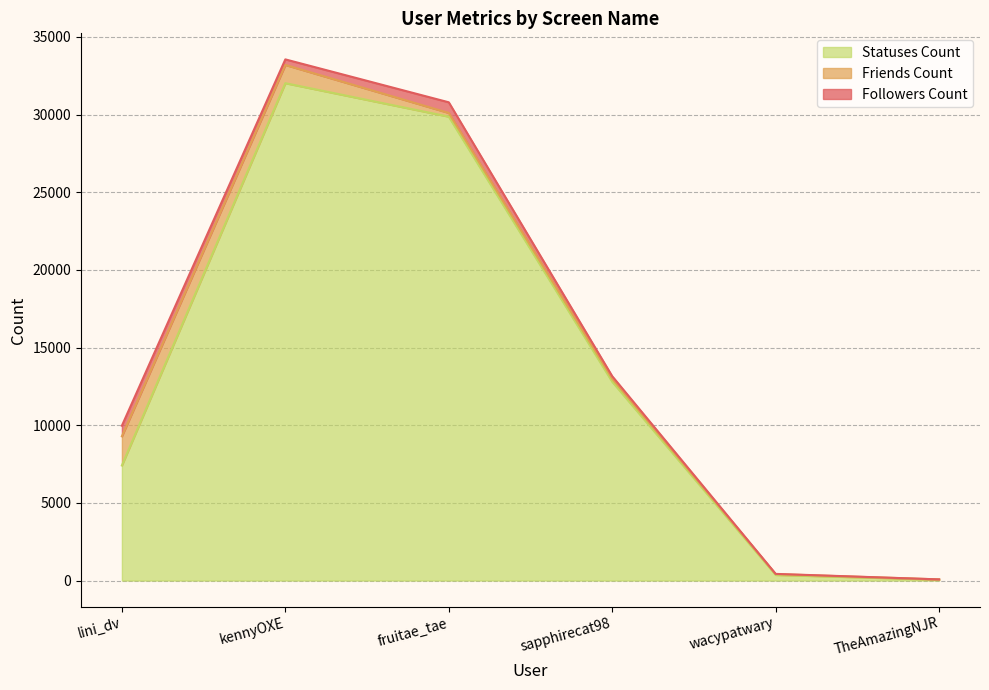

At how many categories does at least one series exceed 30842?

1